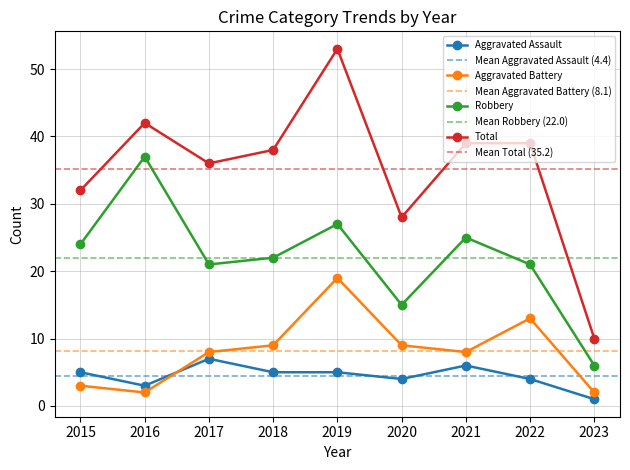

What are all the series names shown in the legend?

Aggravated Assault, Aggravated Battery, Robbery, Total